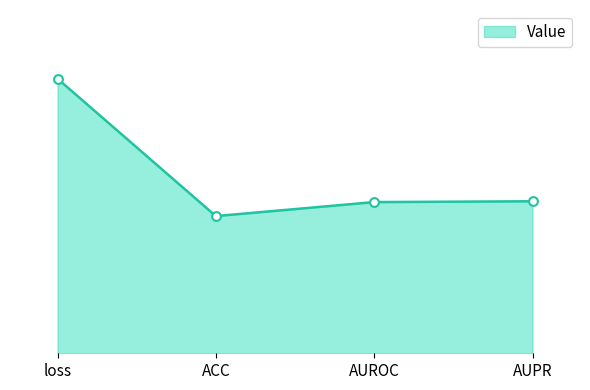

Between loss and ACC, which is larger?

loss